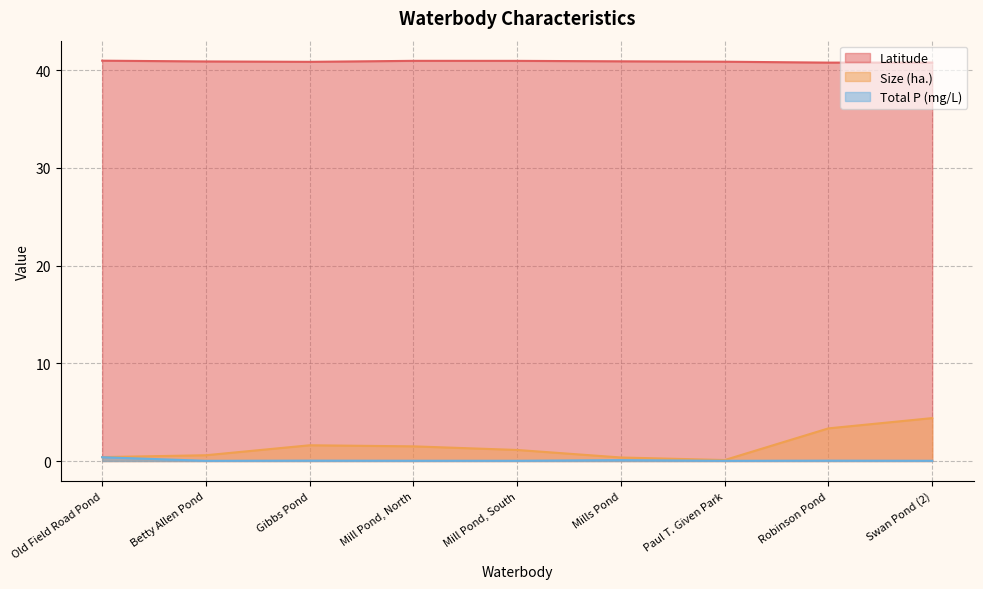

What are all the series names shown in the legend?

Latitude, Size (ha.), Total P (mg/L)